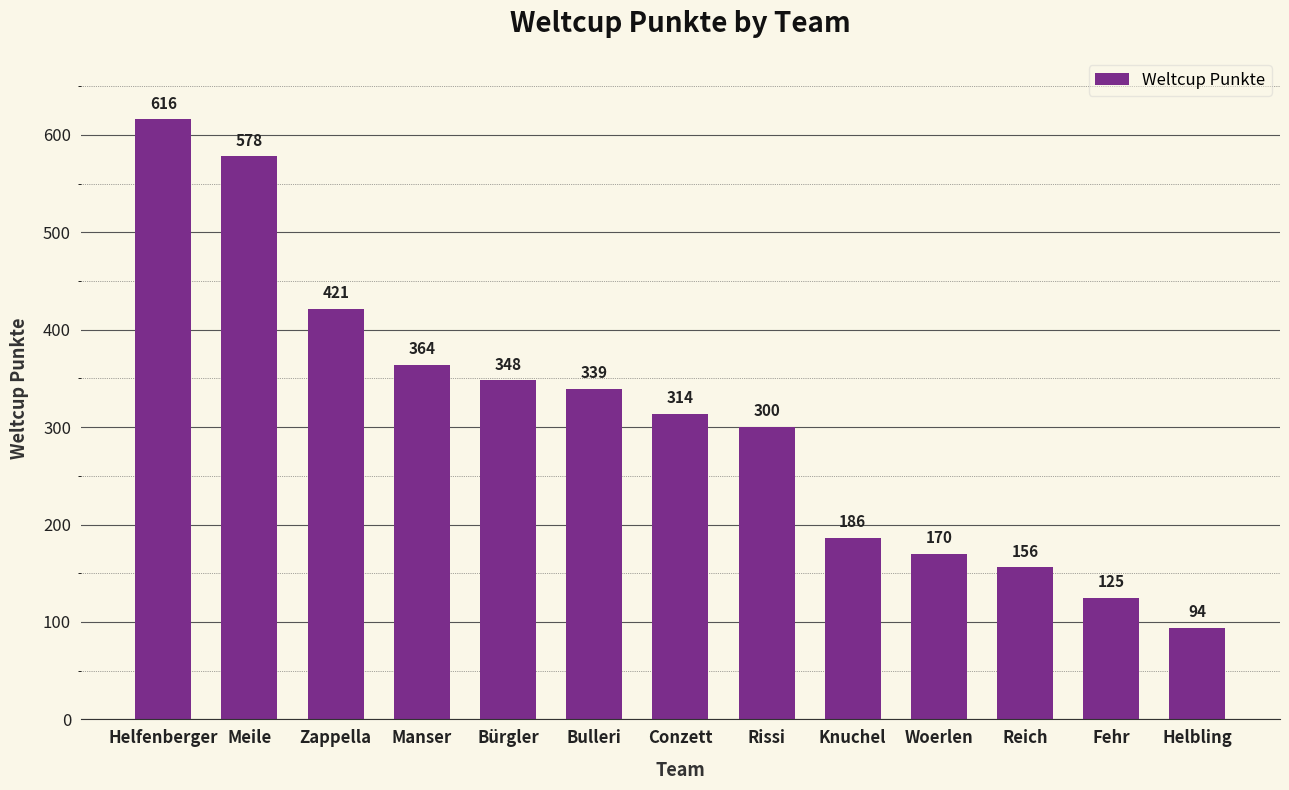

What is the label of the 8th bar from the left?

Rissi